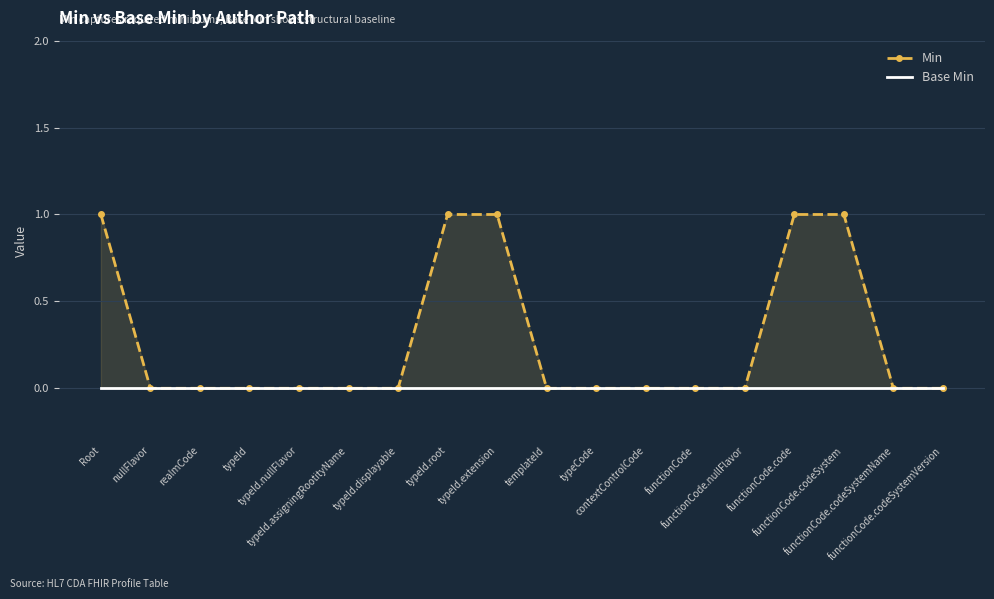

Between typeId.displayable and typeCode, which series saw the biggest shift?

Min